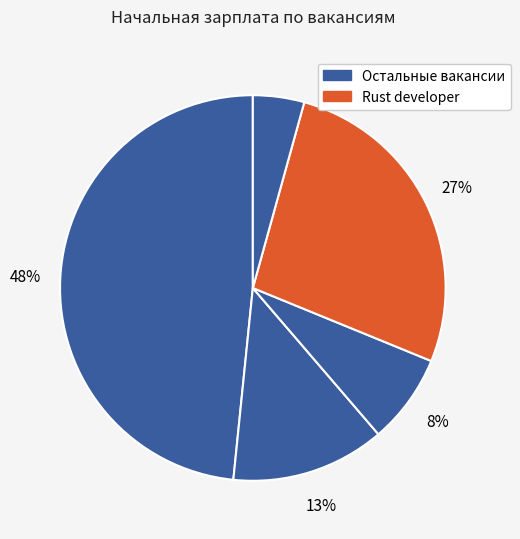

How many slices are in this pie chart?

5